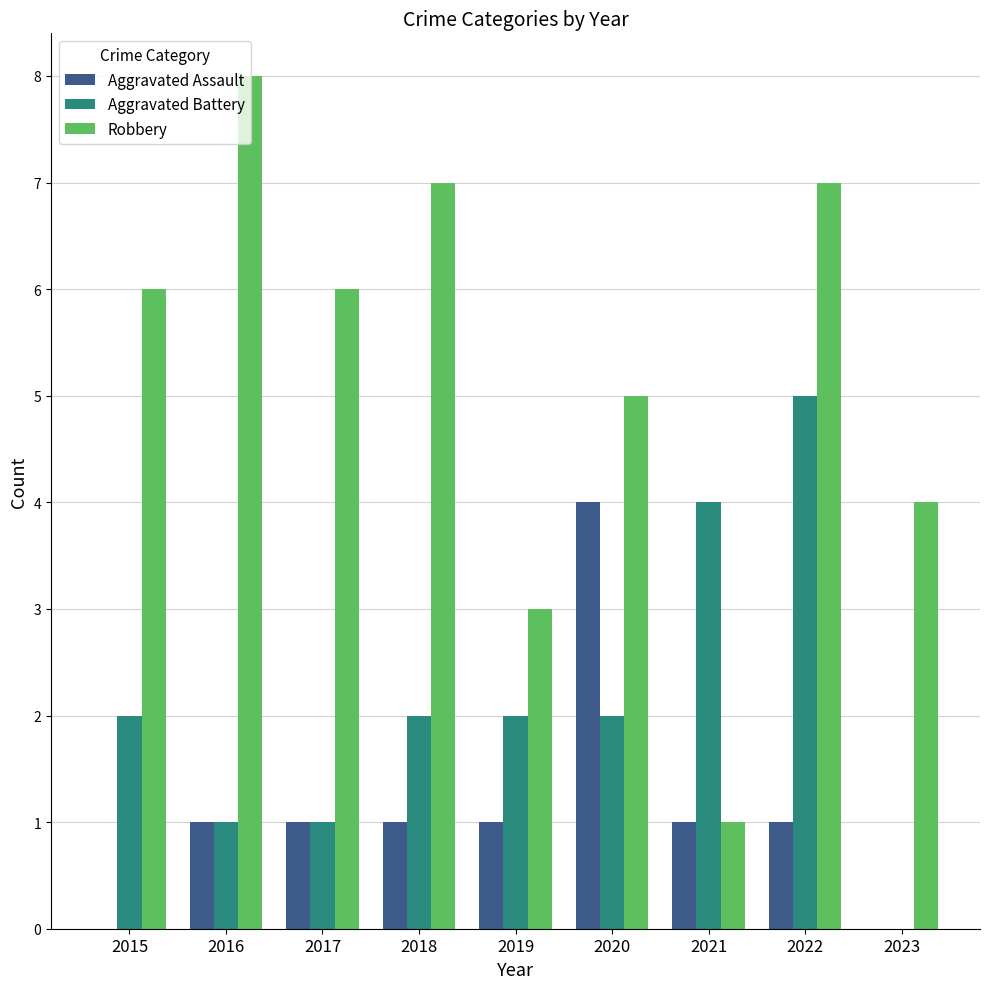

How many values in Aggravated Battery are above zero?

8